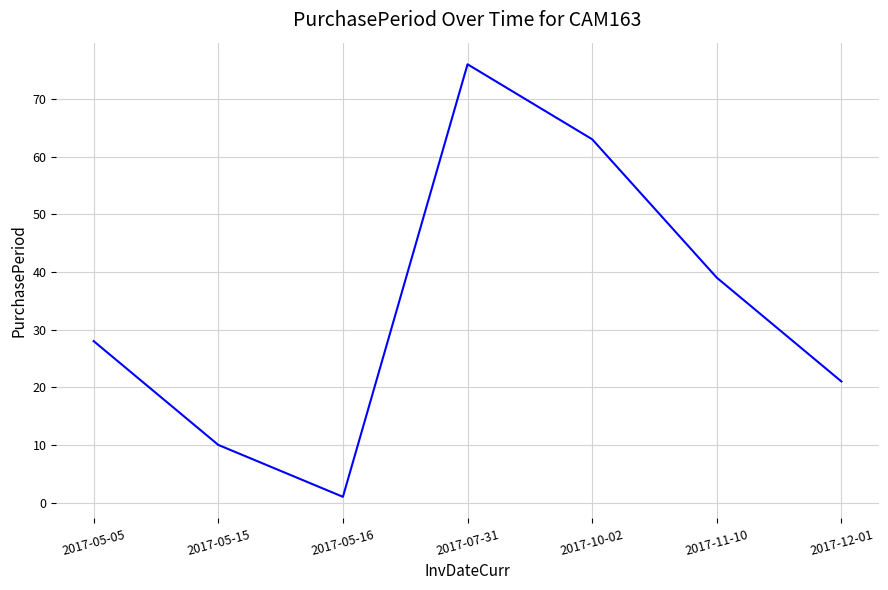

Rank the categories by value from lowest to highest.

2017-05-16, 2017-05-15, 2017-12-01, 2017-05-05, 2017-11-10, 2017-10-02, 2017-07-31